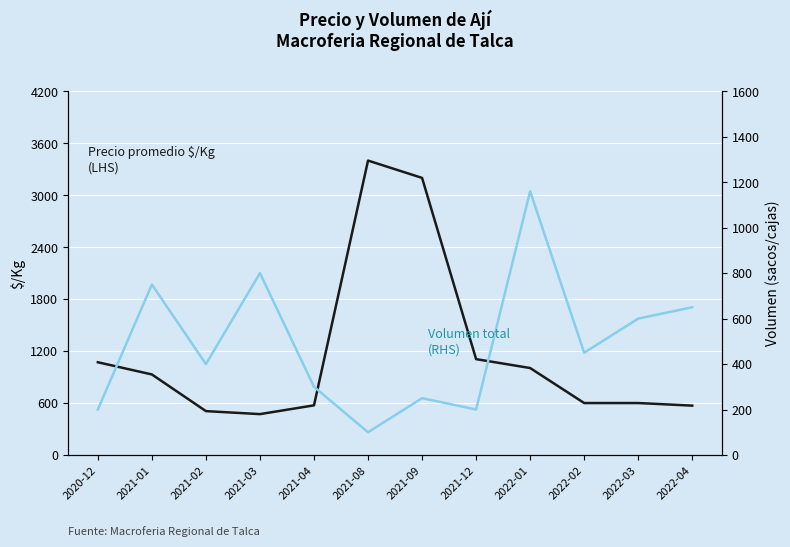

At which category is the sum across all series the highest?

2021-08